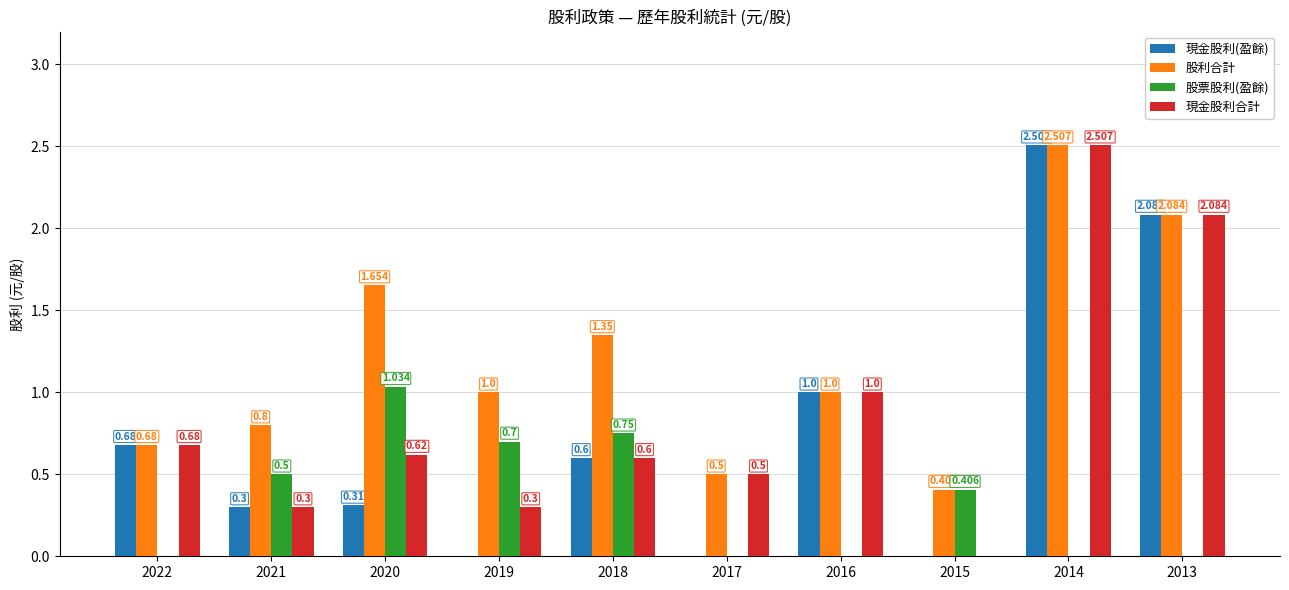

What are all the series names shown in the legend?

現金股利(盈餘), 股利合計, 股票股利(盈餘), 現金股利合計